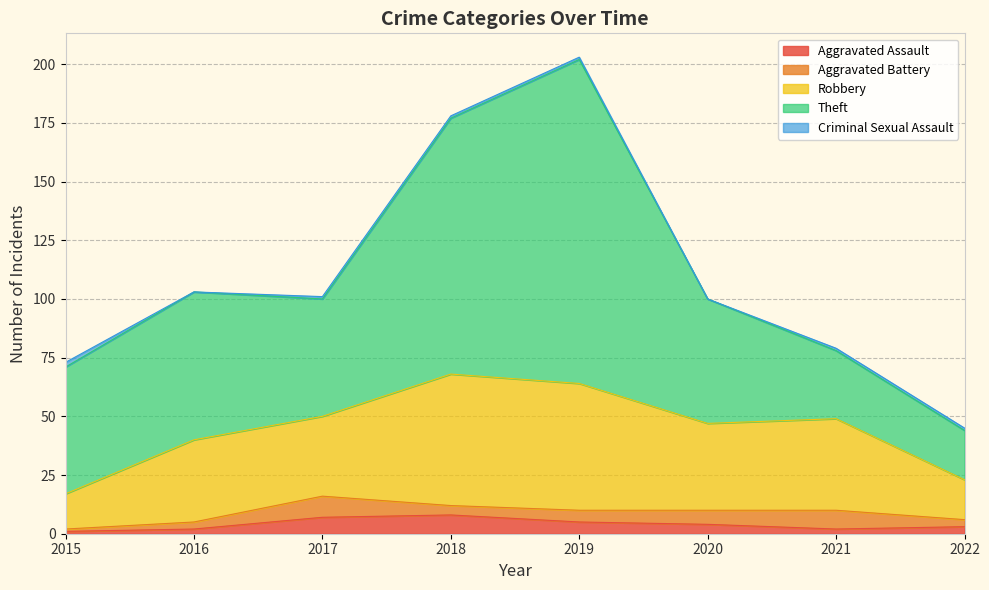

Where does the Robbery series first go above 37?

2018